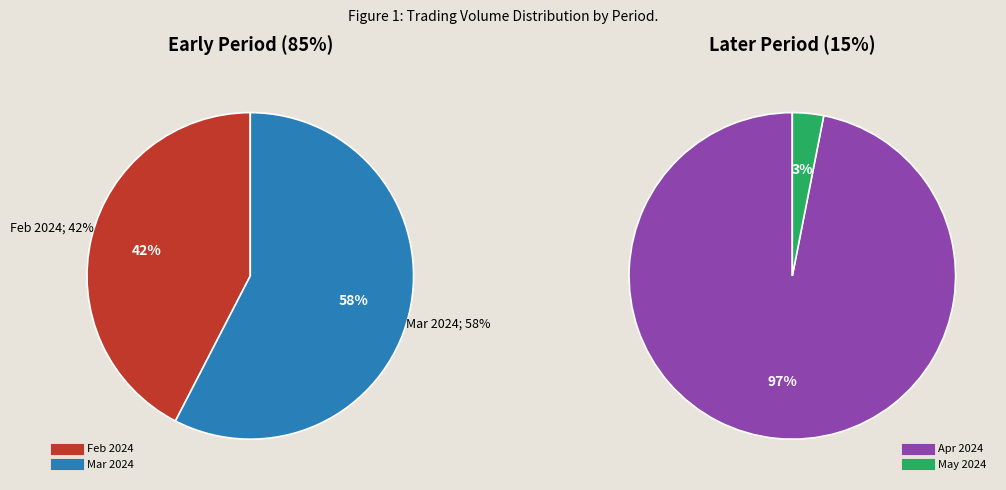

Which has a higher value, 15 or 10?

10